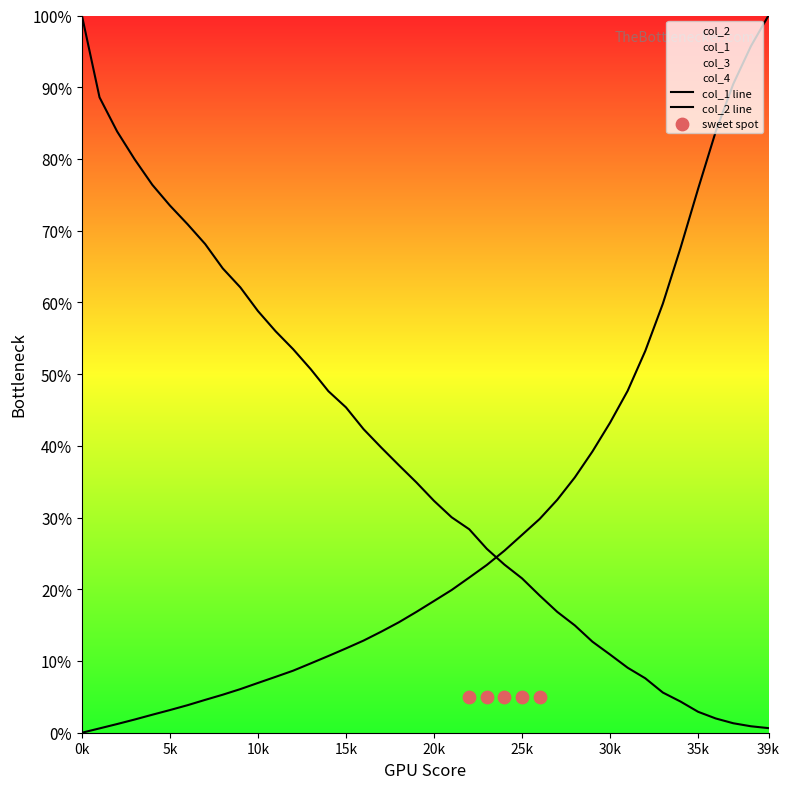

At which category is the sum across all series the highest?

39k